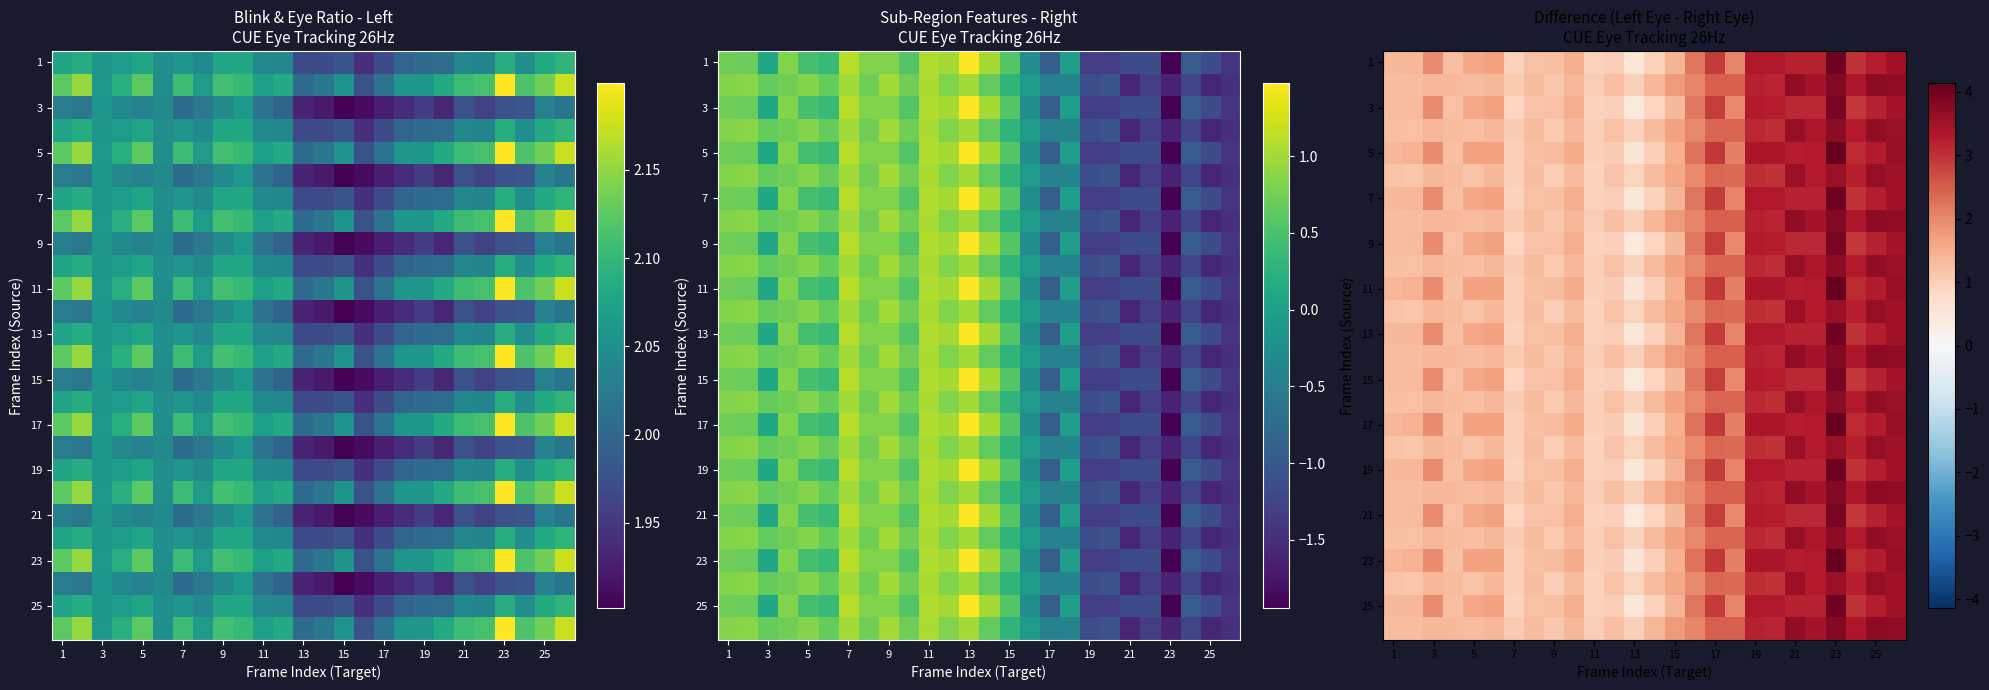

Count the number of categories in the chart.

26